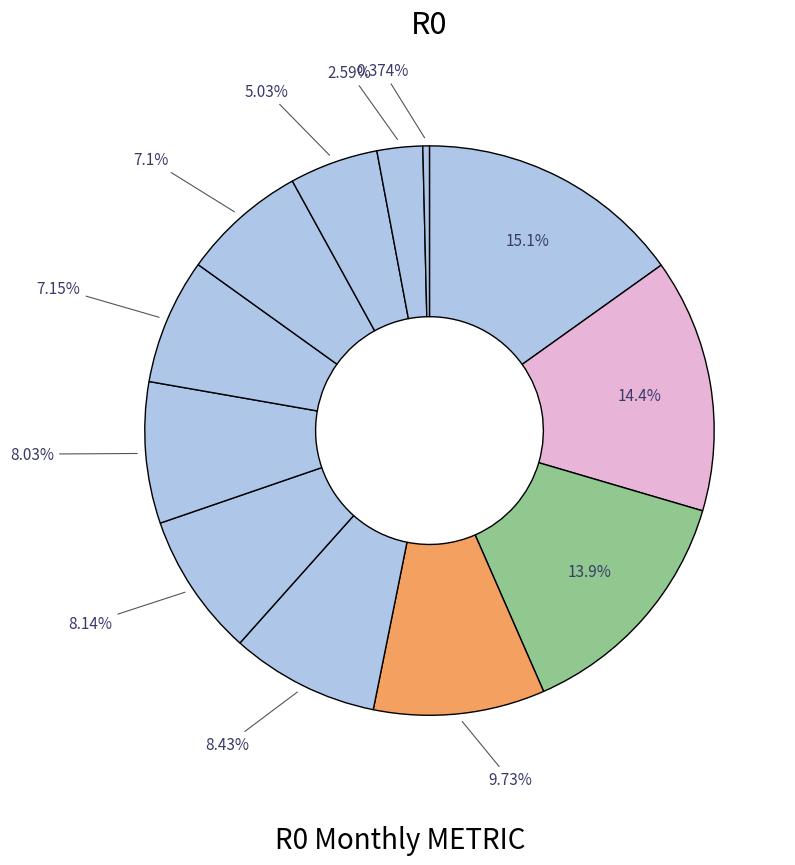

To the nearest percent, what is the difference between the largest and smallest slice percentages?

15%